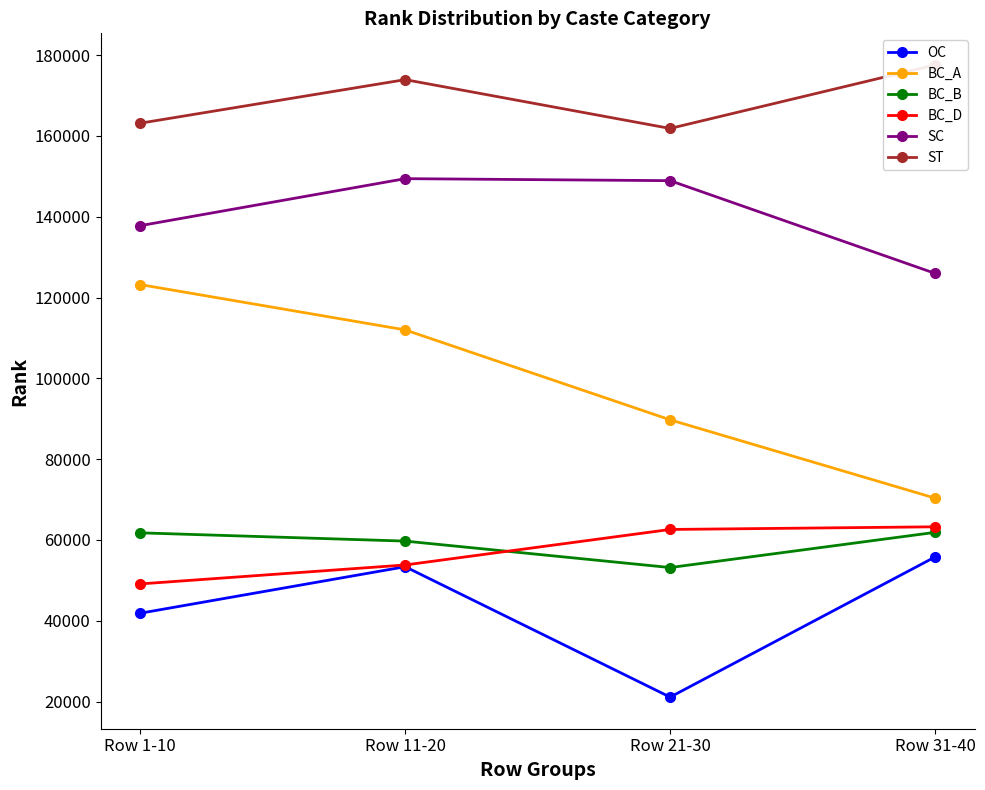

Which series has the largest range (max minus min)?

BC_A